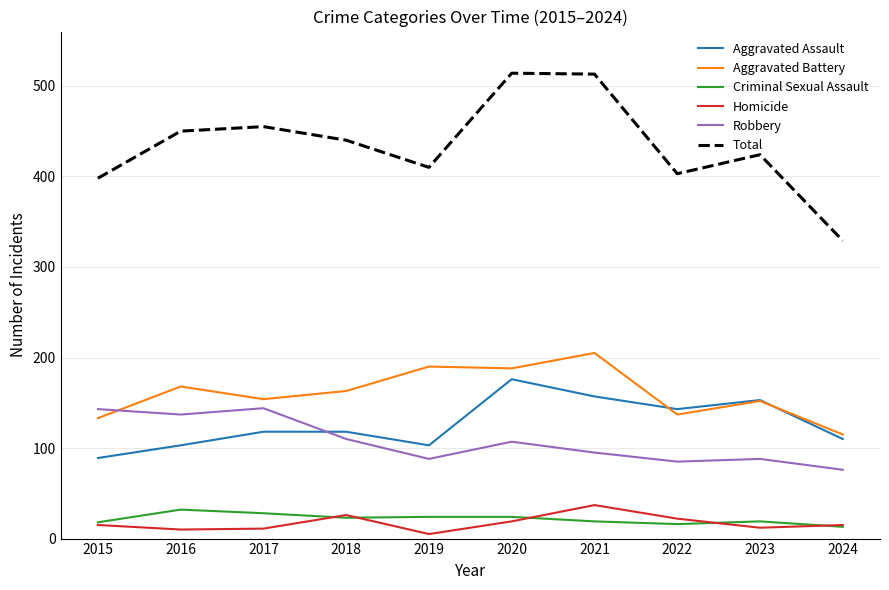

Is it true that Aggravated Battery equals 292 at 2018?

False